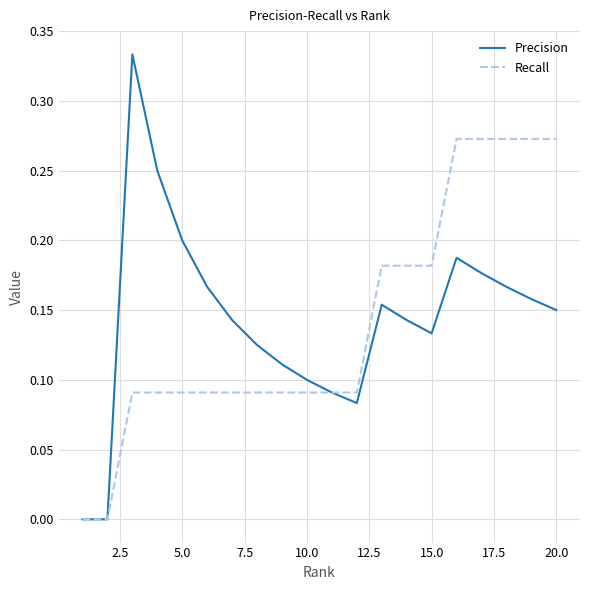

Which series has the widest spread of values?

Precision